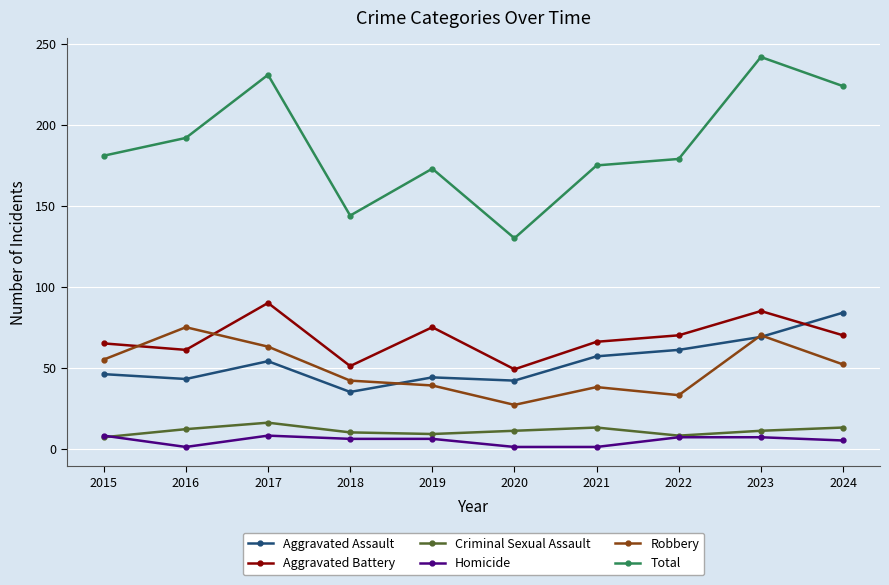

What is the lowest value of the Criminal Sexual Assault series?

7